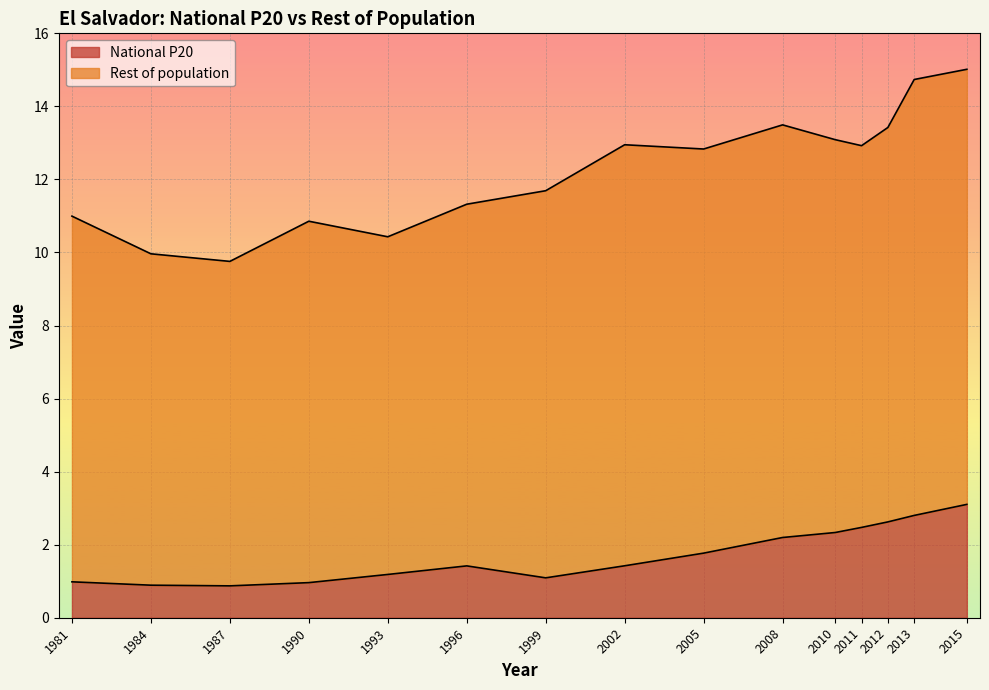

The National P20 series shows 2.8 at 2013. True or false?

True